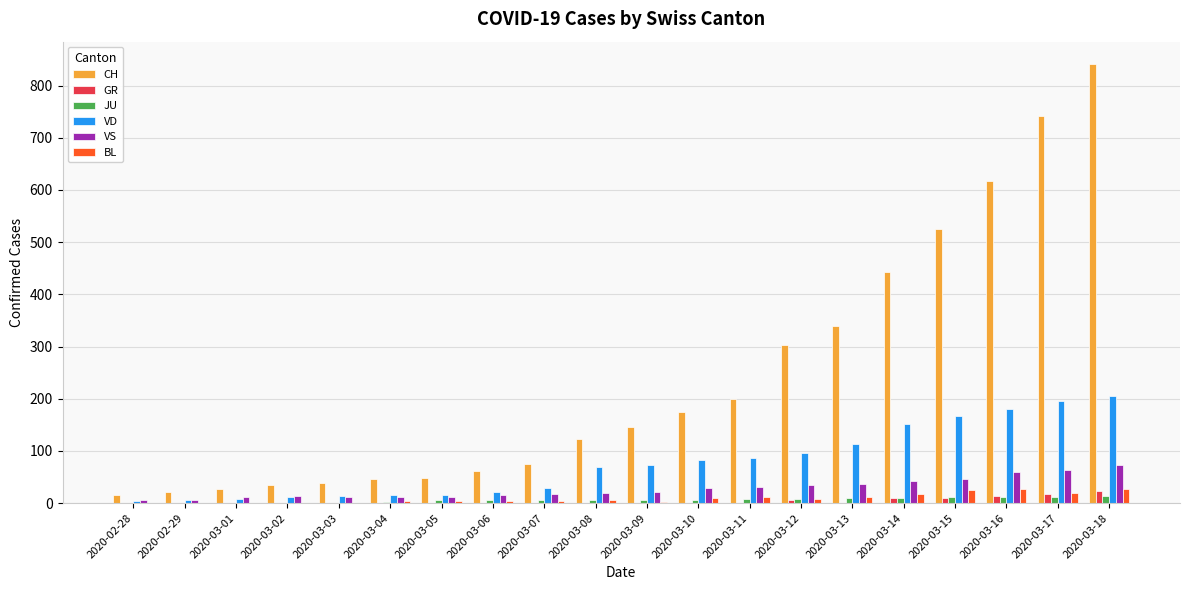

Is the value of BL at 2020-03-13 greater than the value of CH at 2020-03-12?

No